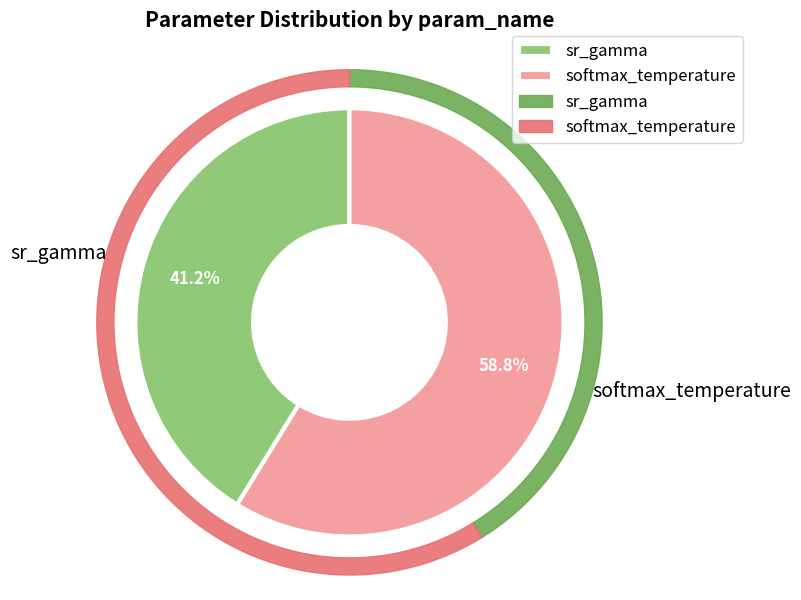

Between 5 and 6, which series saw the biggest shift?

softmax_temperature